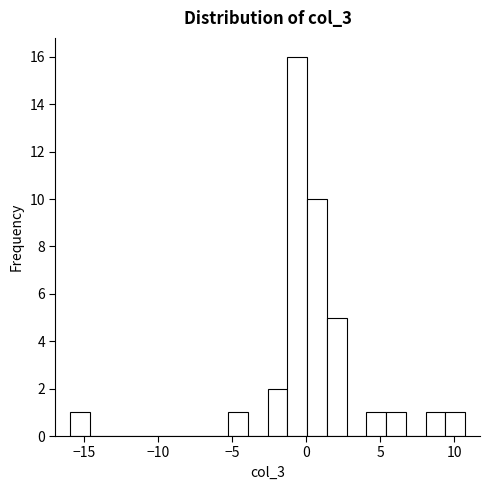

Around what value on the x-axis is the tallest bar? Give the approximate position of its centre, as read against the axis.

-0.5